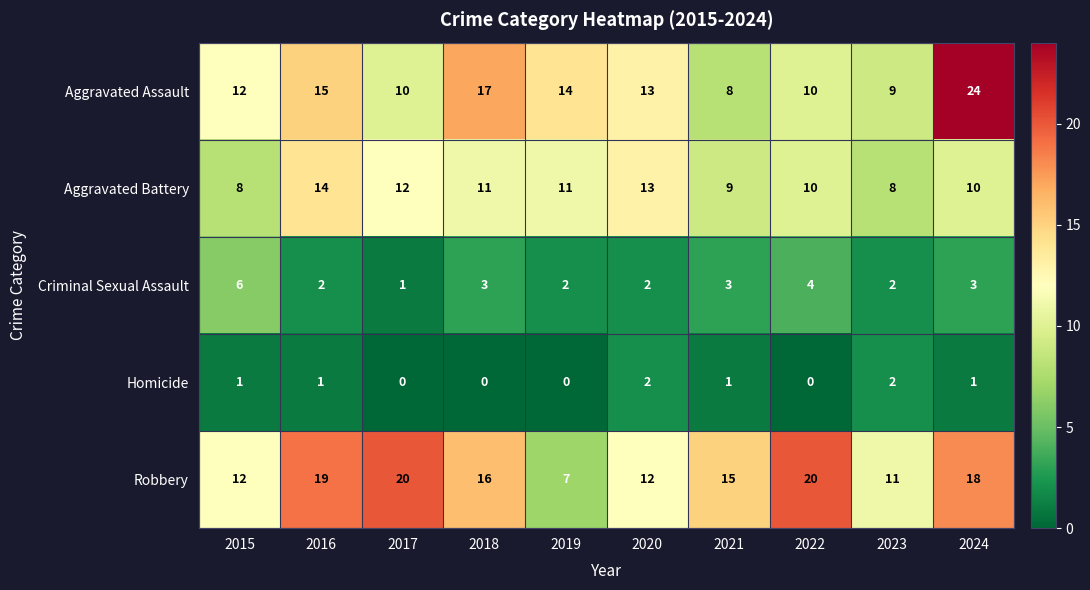

At which label does Robbery first exceed 16?

2016